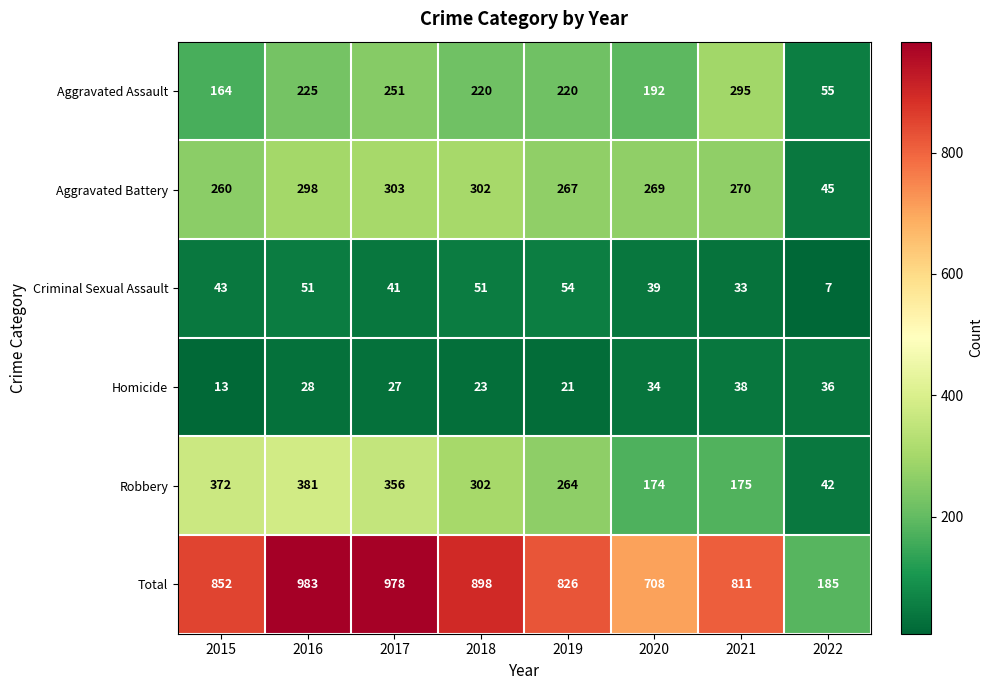

The Total series shows 215 at 2020. True or false?

False